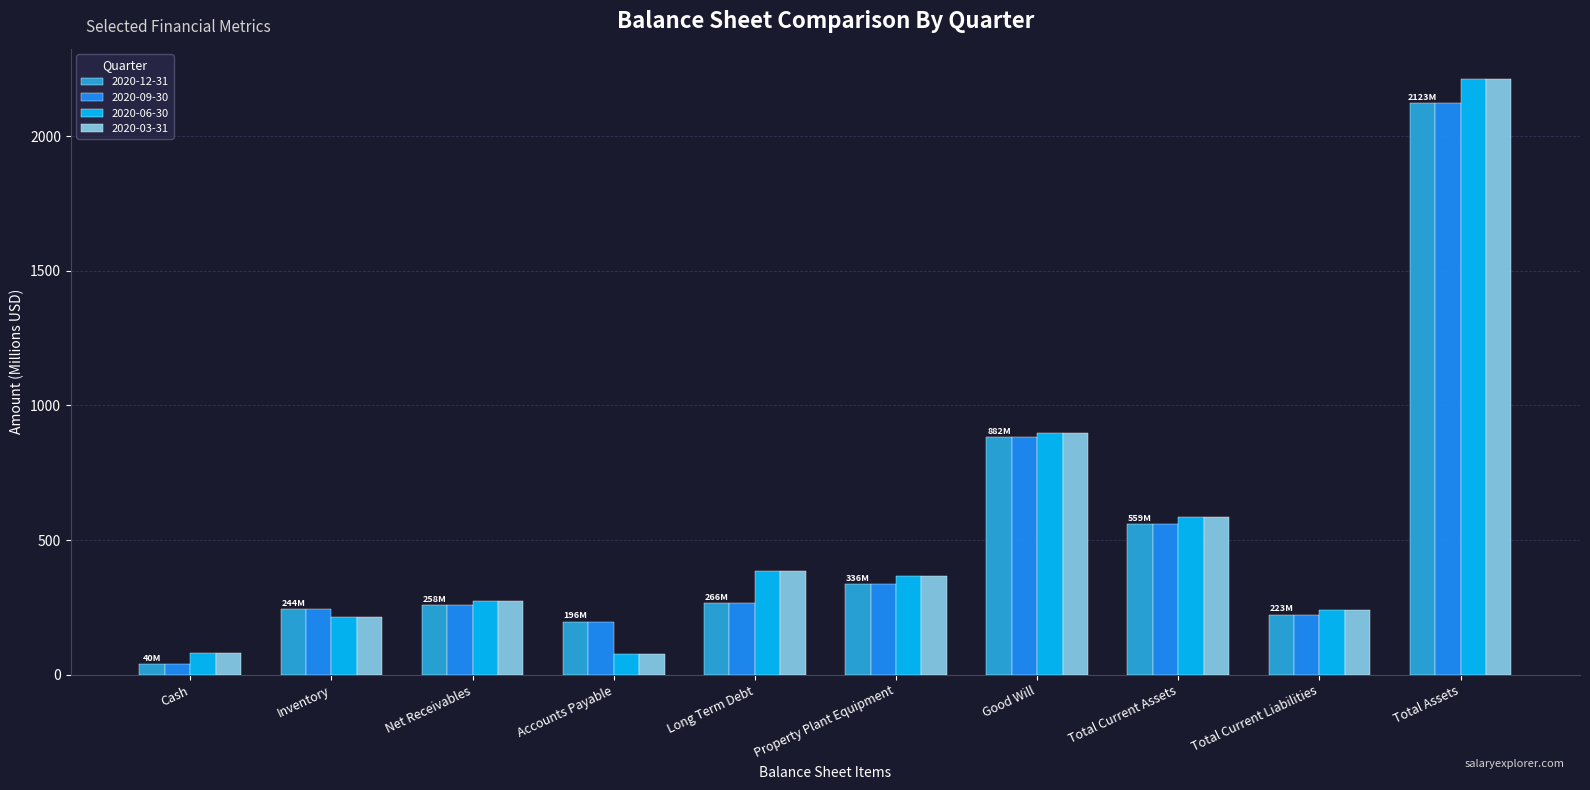

What is the value of the 2020-12-31 bar at the 8th from the left?

558.8